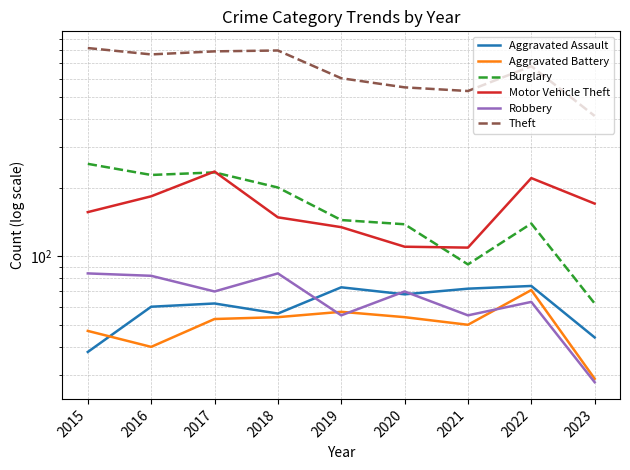

Which category has the highest value across all series?

2015